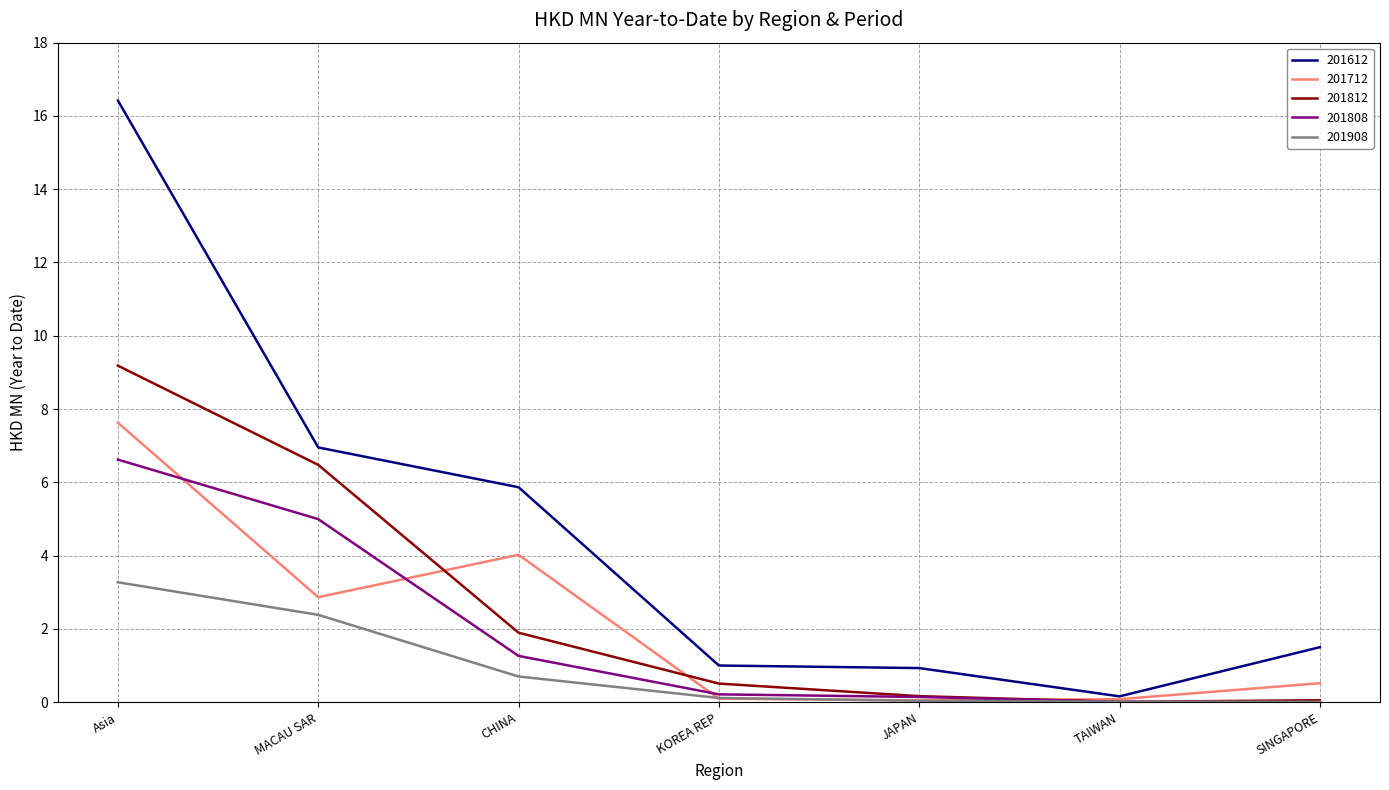

What is the total value across all series at MACAU SAR?

23.7